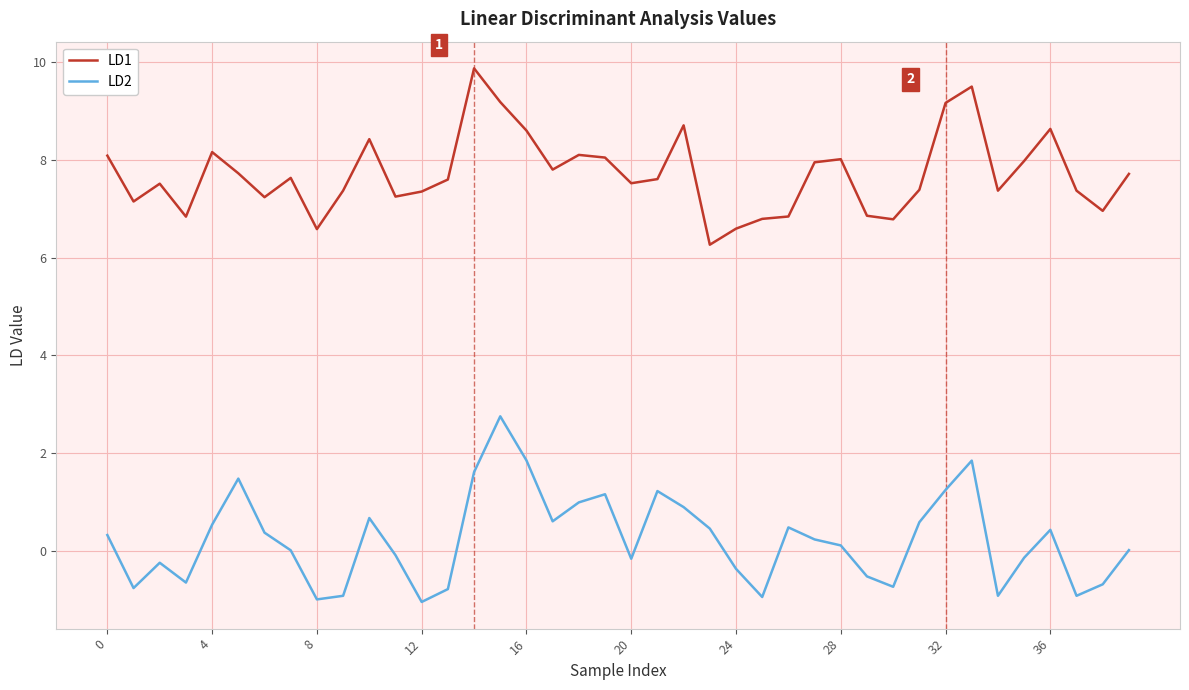

What is the maximum value shown in the chart?

9.9